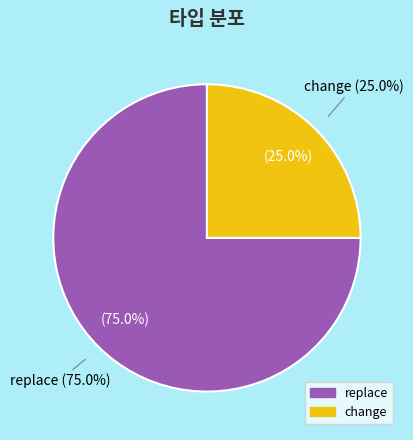

Does change represent more than half of the total?

No